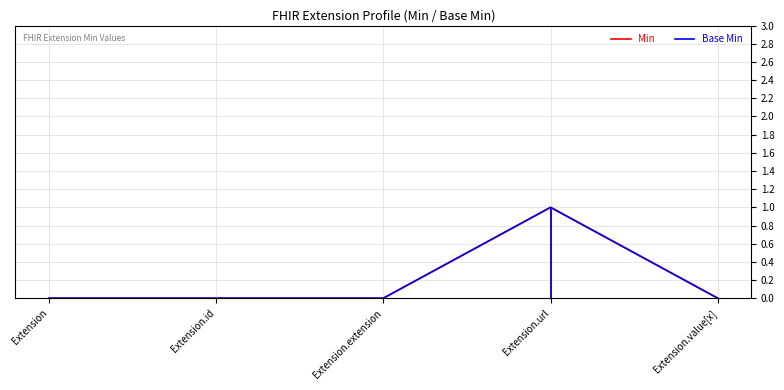

The value of Min at Extension.id is 0. True or false?

True